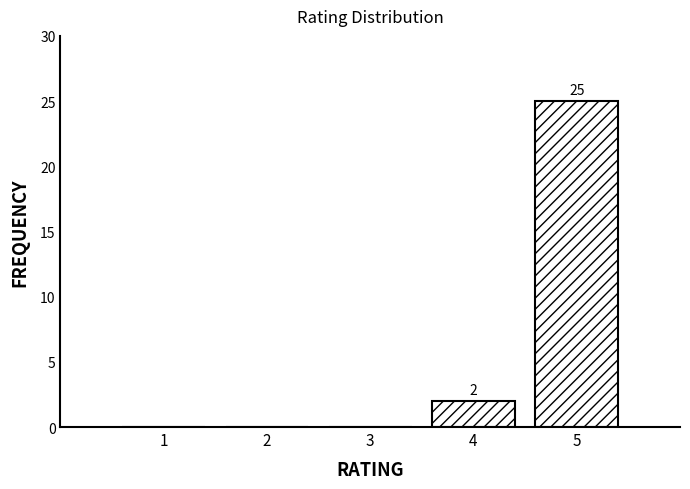

Reading left to right, what are all the values shown in this chart?

1=0	2=0	3=0	4=2	5=25